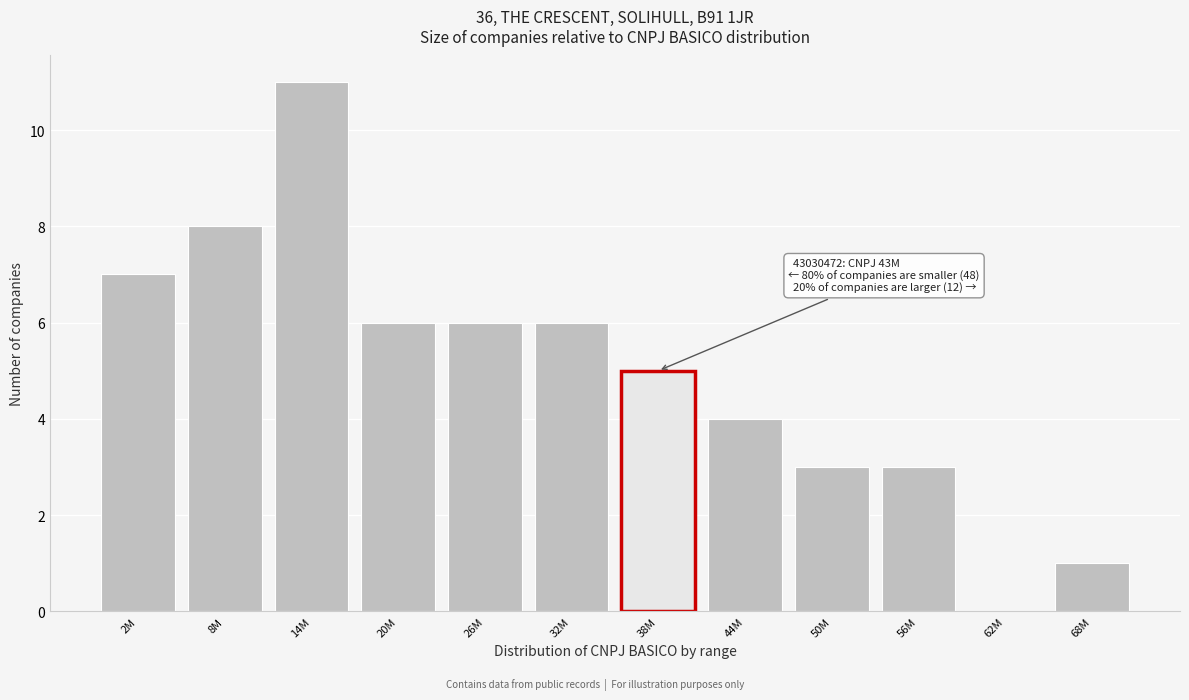

Reading right to left, what are all the values shown in this chart?

68M=1	62M=0	56M=3	50M=3	44M=4	38M=5	32M=6	26M=6	20M=6	14M=11	8M=8	2M=7